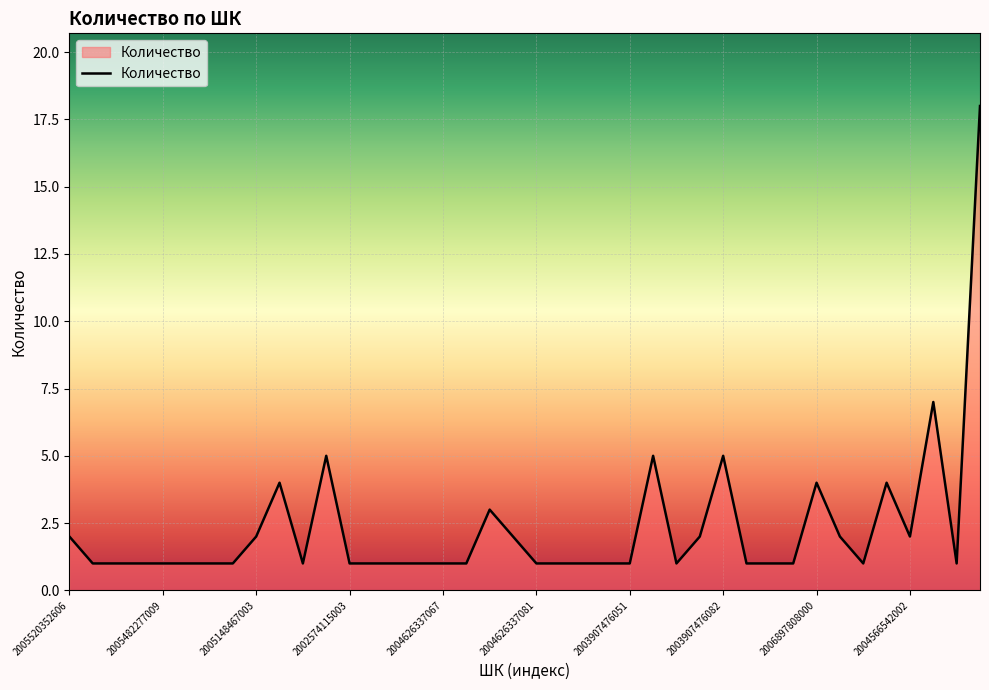

What is the difference between the maximum and minimum values?

17